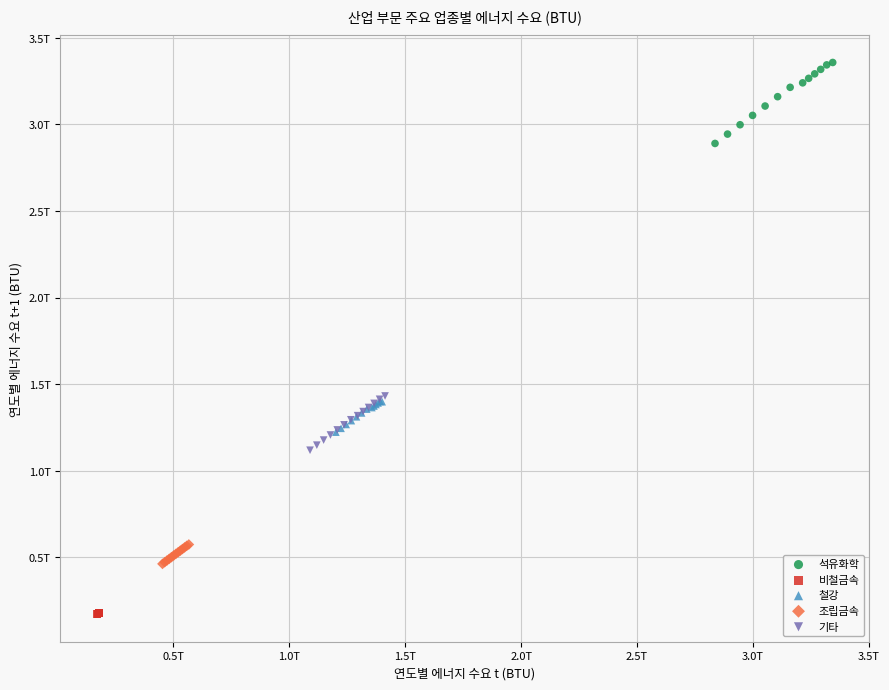

What are all the series names shown in the legend?

석유화학, 비철금속, 철강, 조립금속, 기타